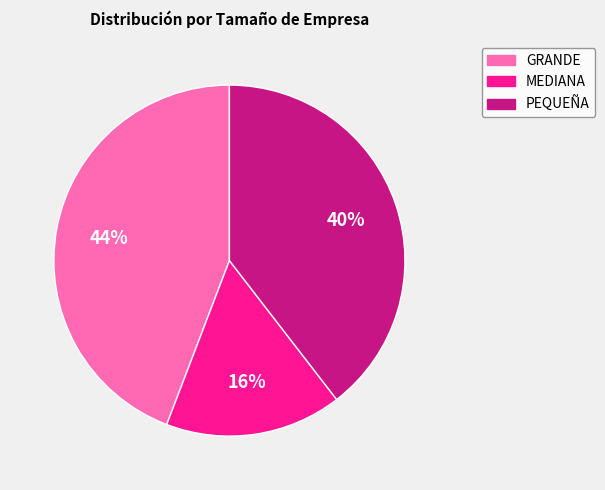

What percentage is the MEDIANA slice, to the nearest percent?

16%